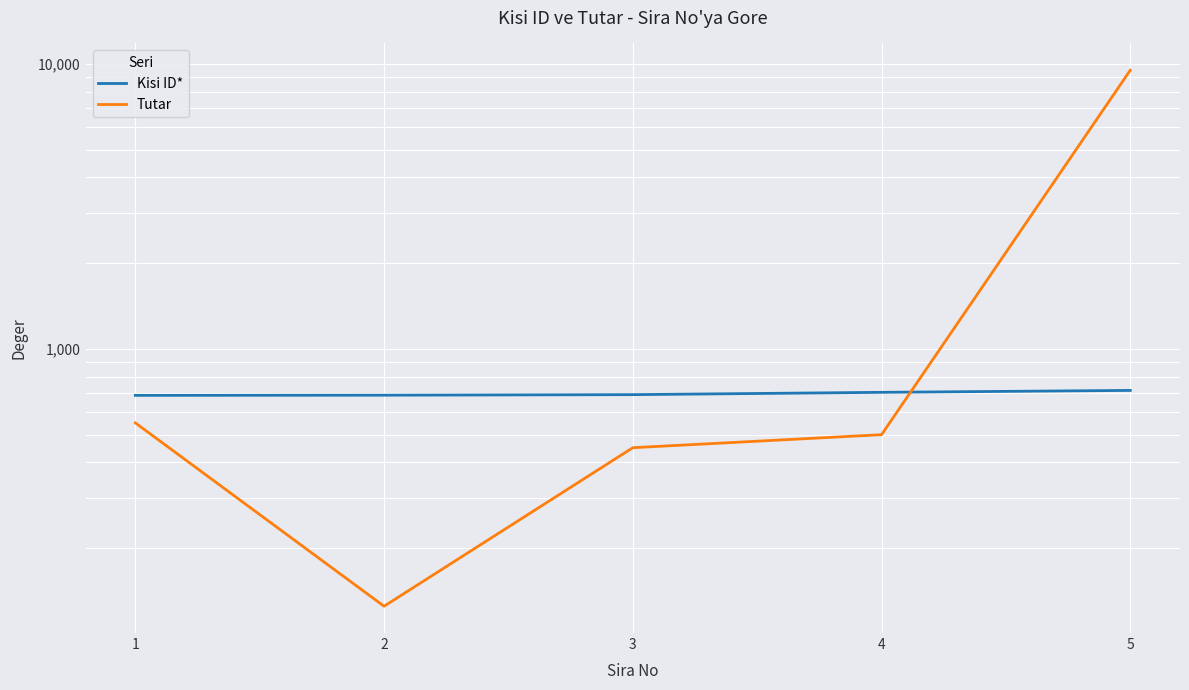

List the series in order of their peak value, highest first.

Tutar, Kisi ID*